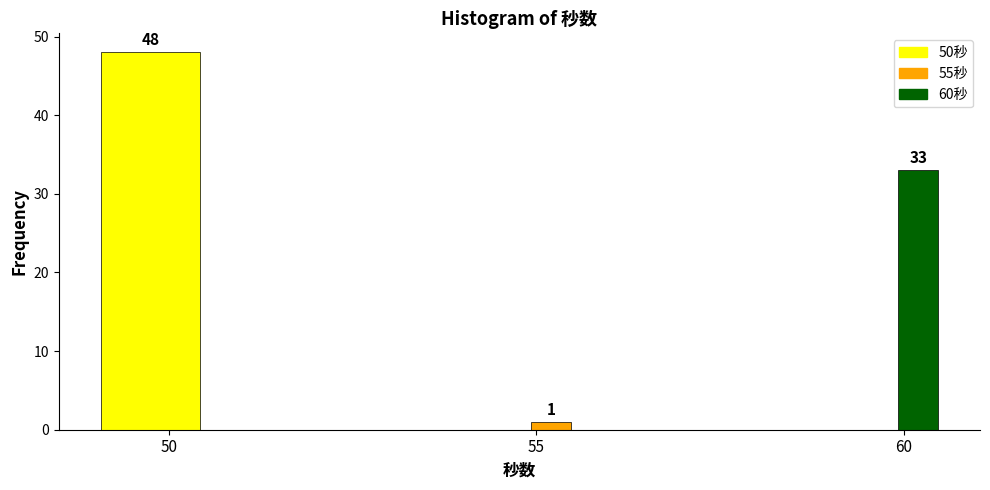

Around what value on the x-axis is the tallest bar? Give the approximate position of its centre, as read against the axis.

50.0